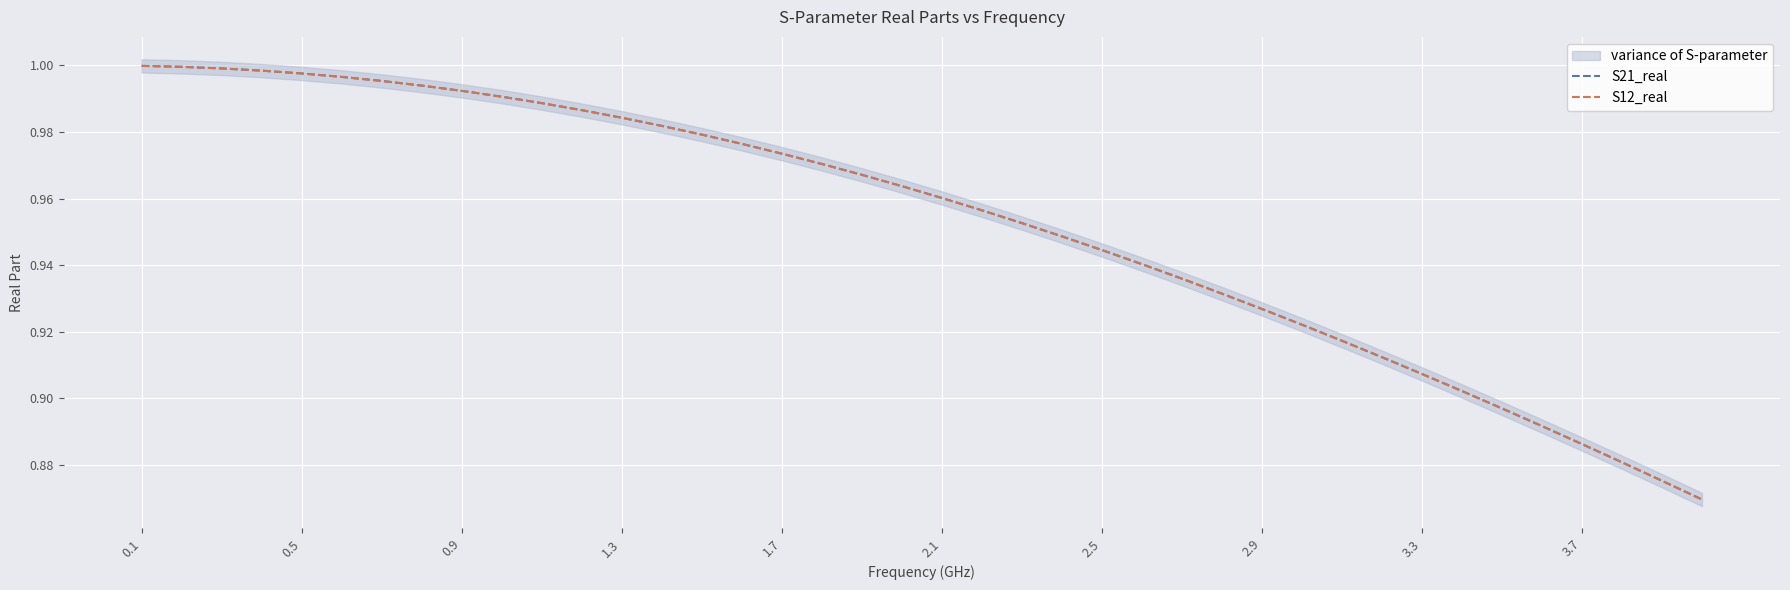

How many lines are shown in the chart?

2